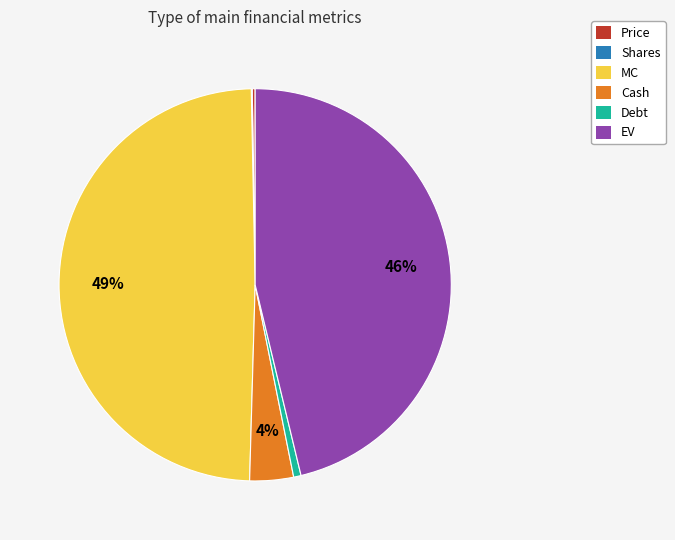

Is there any slice that represents more than half of the pie?

No